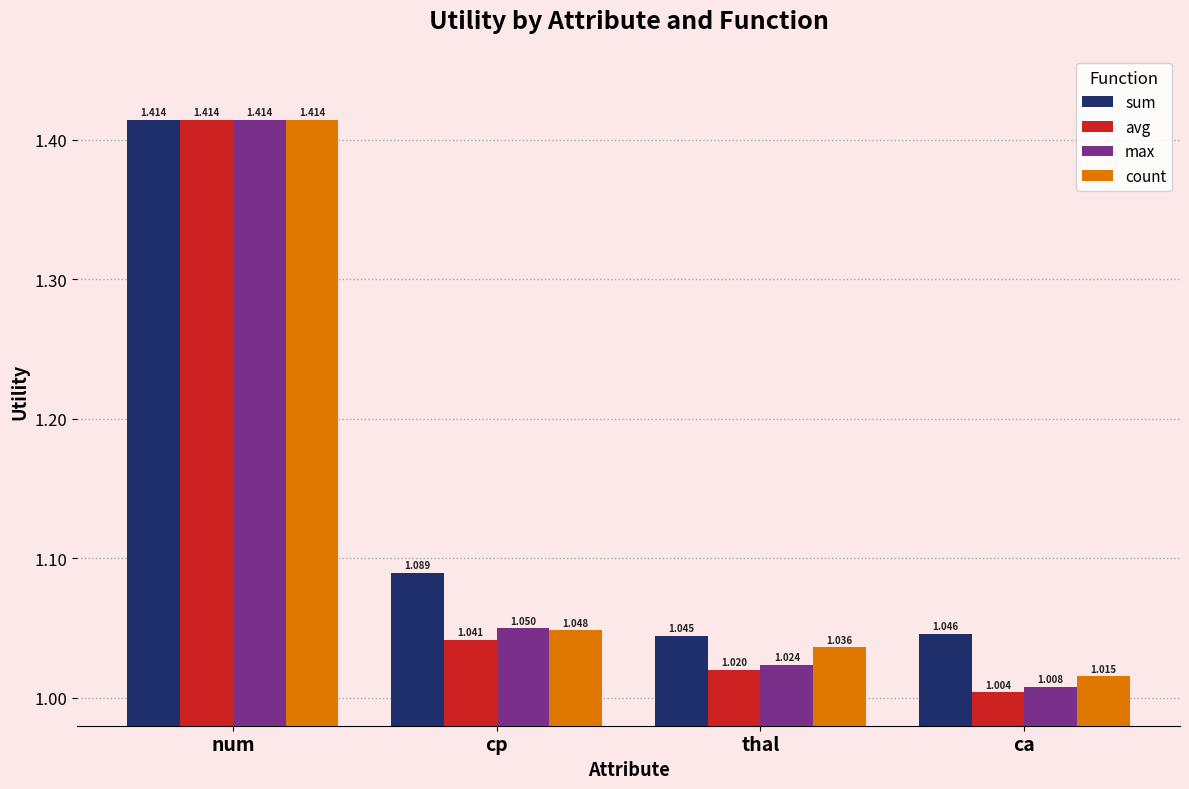

At which label is max closest to 1?

ca